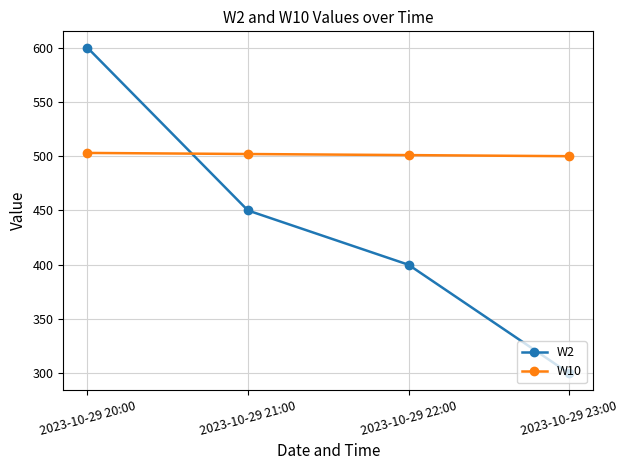

List the series in order of their peak value, lowest first.

W10, W2